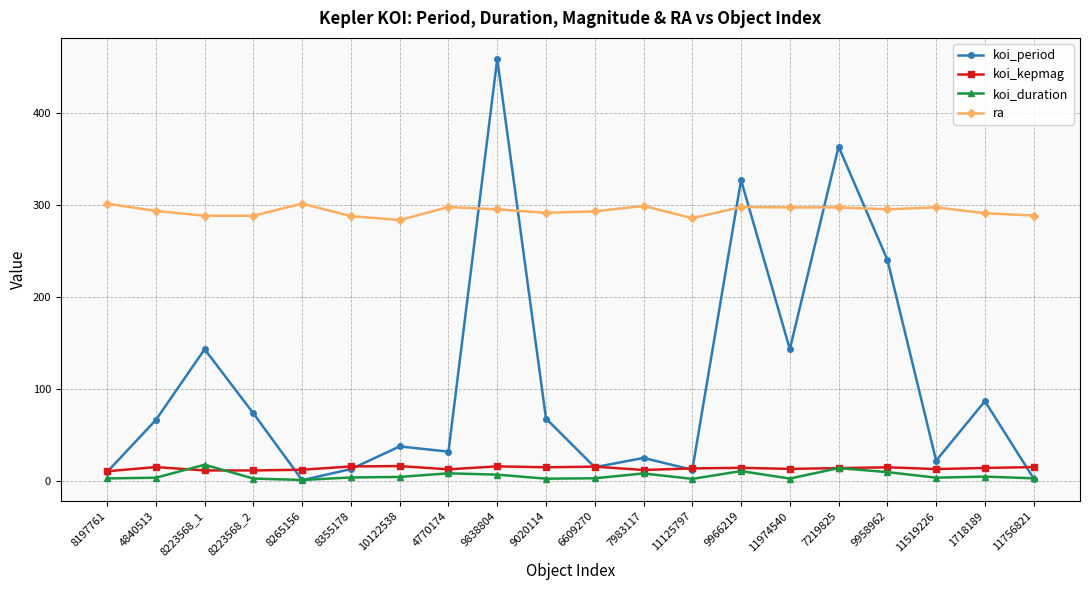

What is the label of the 13th point from the left?

11125797